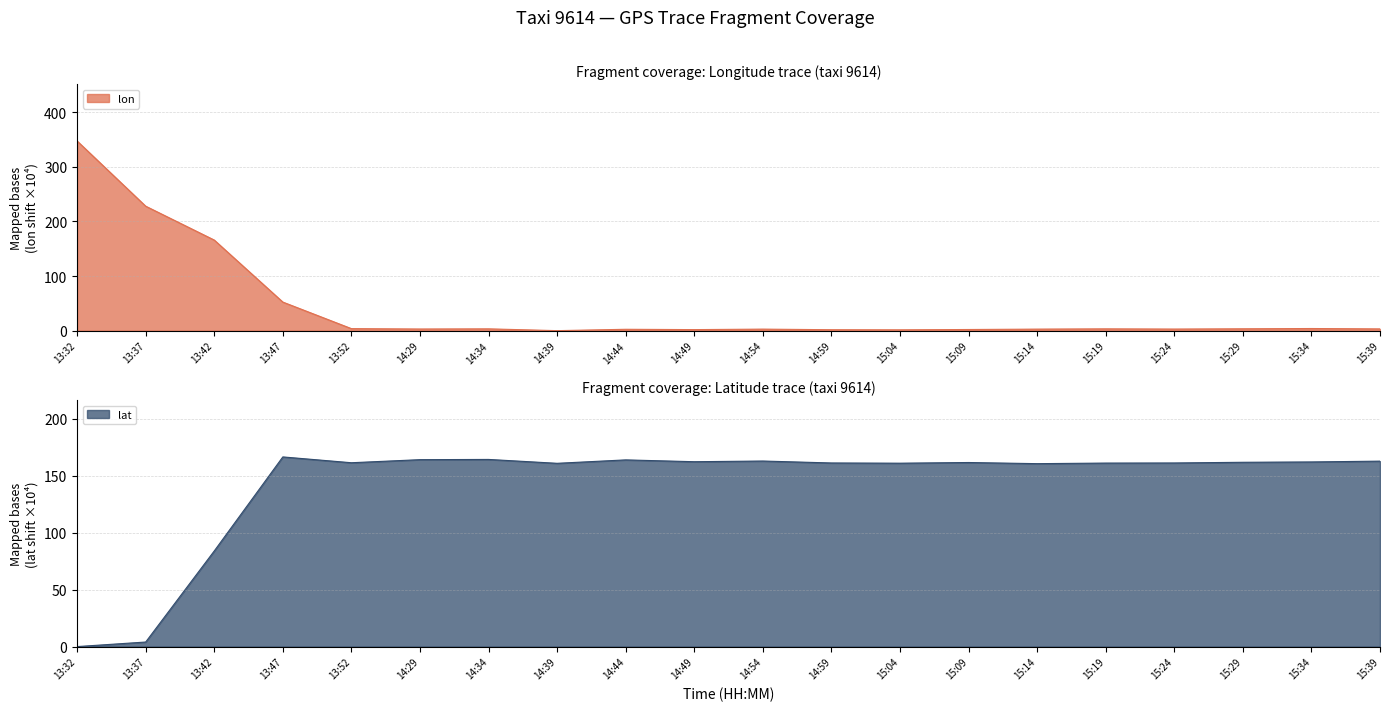

How many interior local peaks does the lon series have?

5